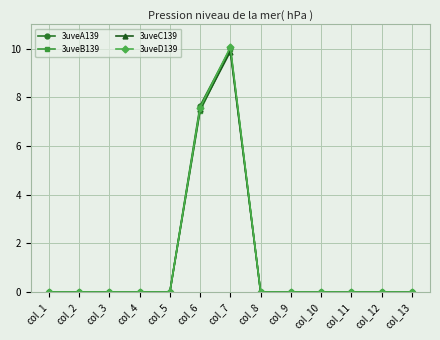

In 3uveB139, how many points are higher than both neighbors (excluding endpoints)?

1